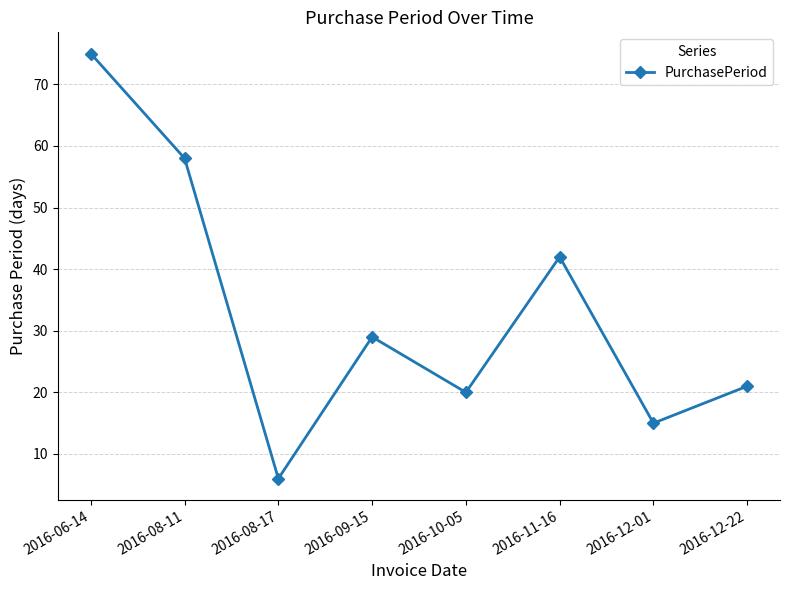

Rank the categories by value from lowest to highest.

2016-08-17, 2016-12-01, 2016-10-05, 2016-12-22, 2016-09-15, 2016-11-16, 2016-08-11, 2016-06-14